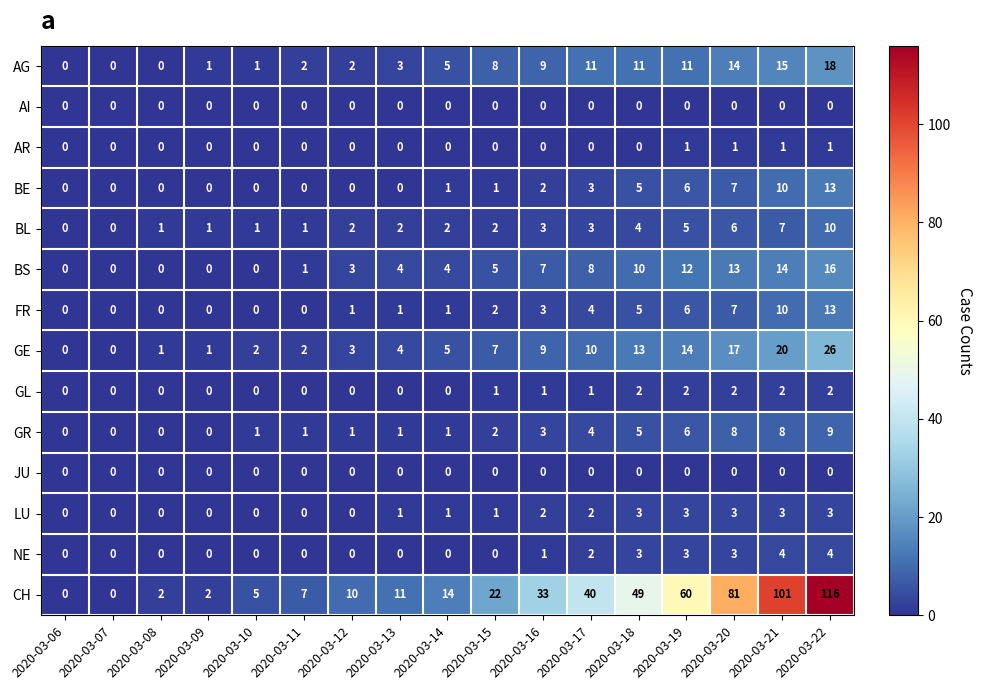

True or false: CH has a value of 116 at 2020-03-22.

True